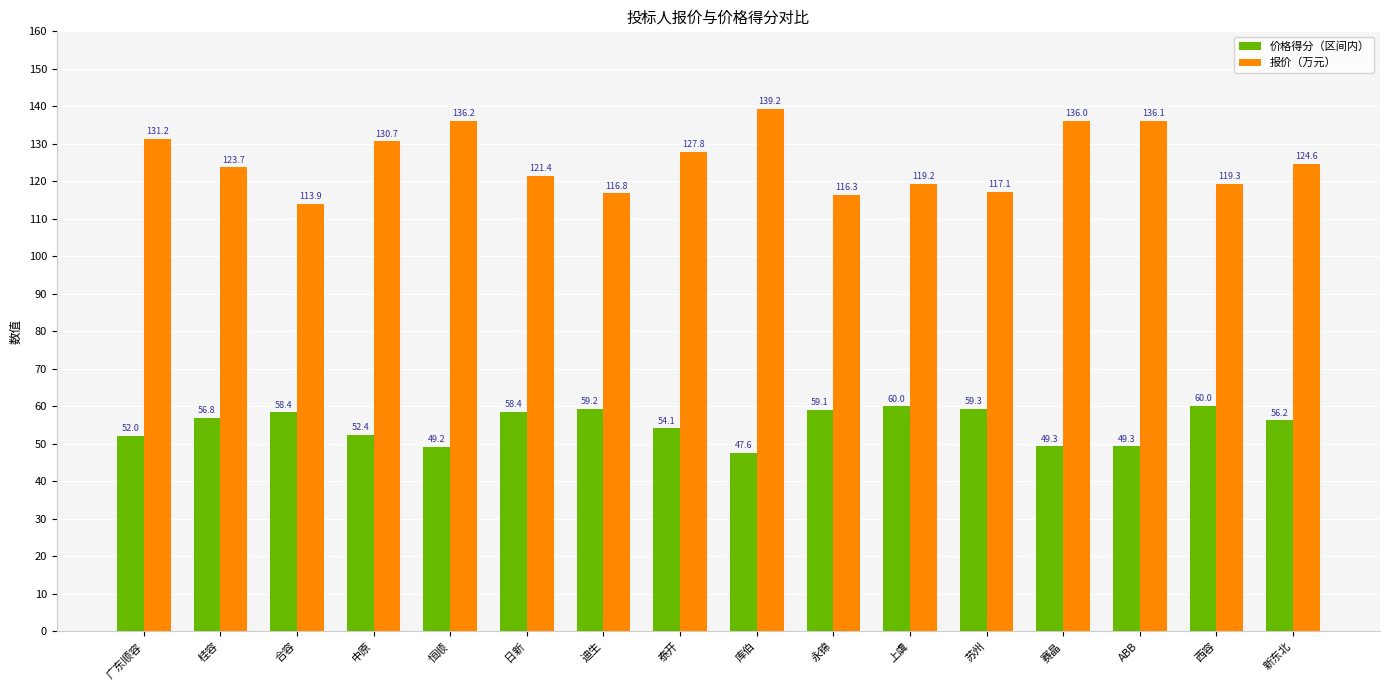

What is the greatest value displayed?

139.2